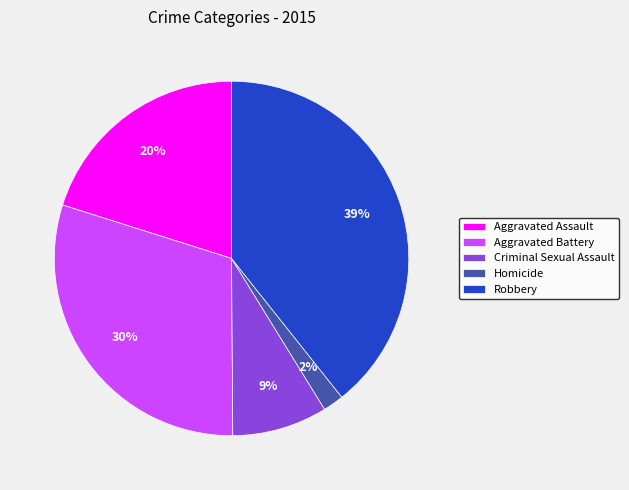

To the nearest percent, what is the combined percentage of Homicide and Robbery?

41%